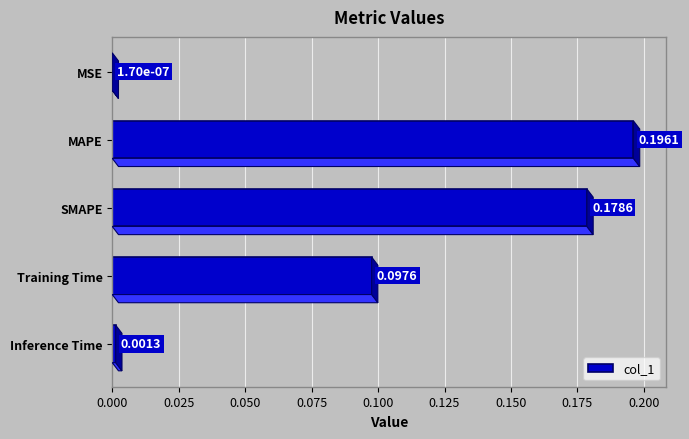

How many distinct data groups are displayed?

1